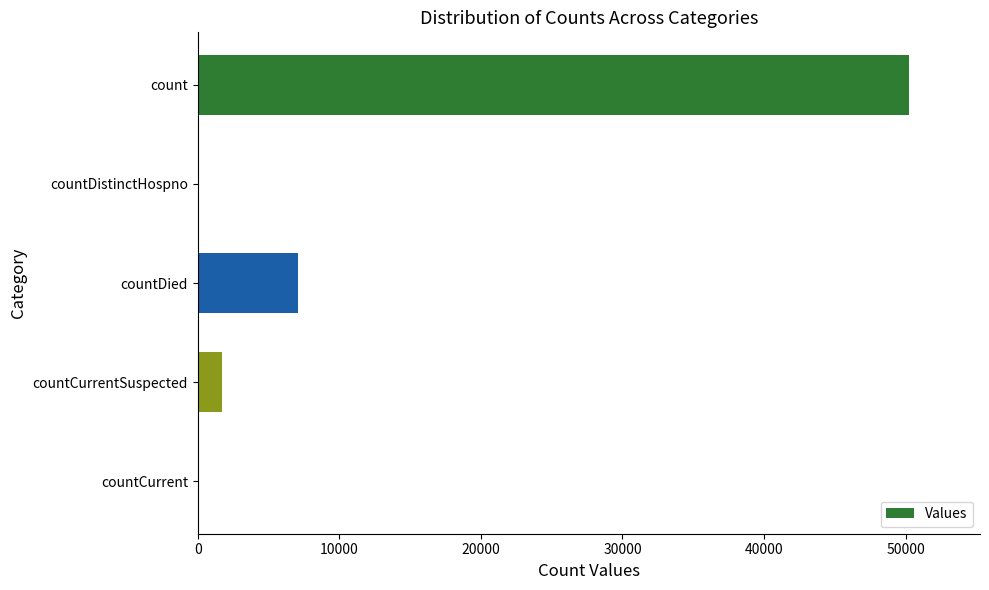

Where is the data nearest to the value 25114?

countDied